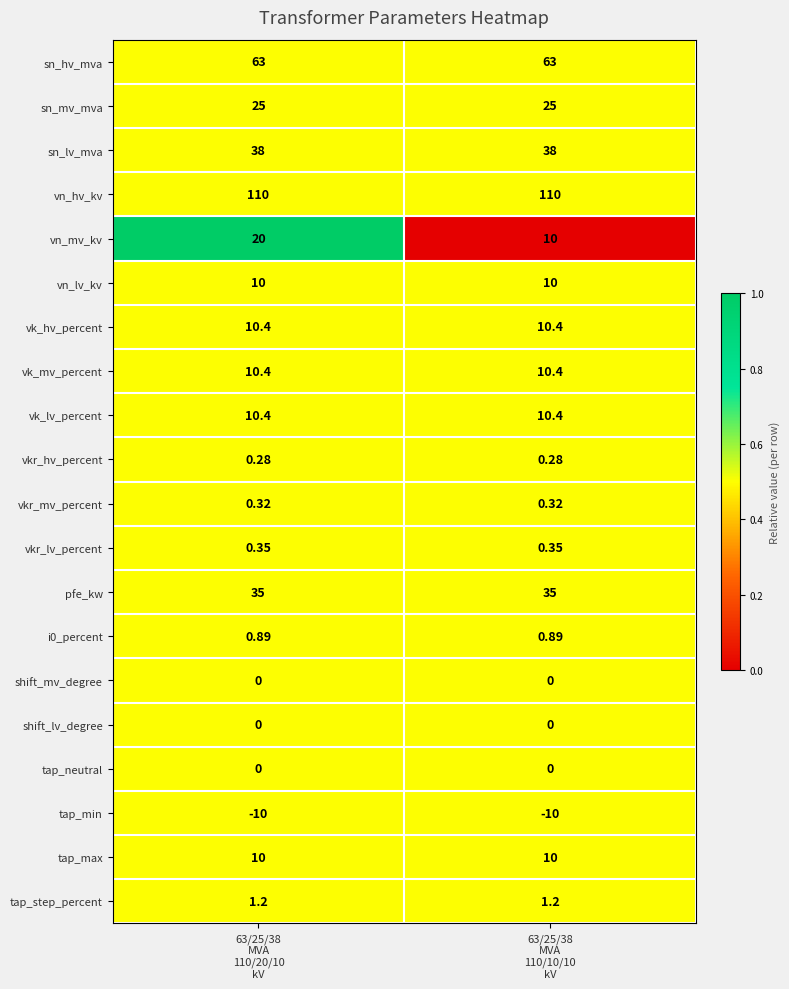

What is the spread (max minus min) of values at 63/25/38
MVA
110/20/10
kV?

120.0